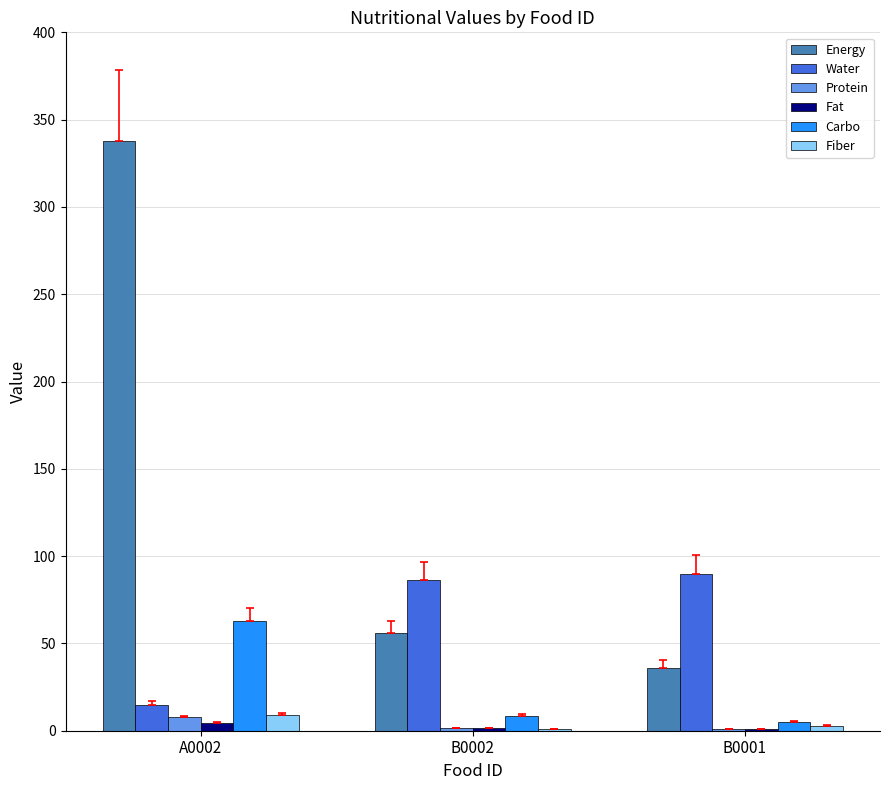

How many Fiber values are between 1 and 9?

3